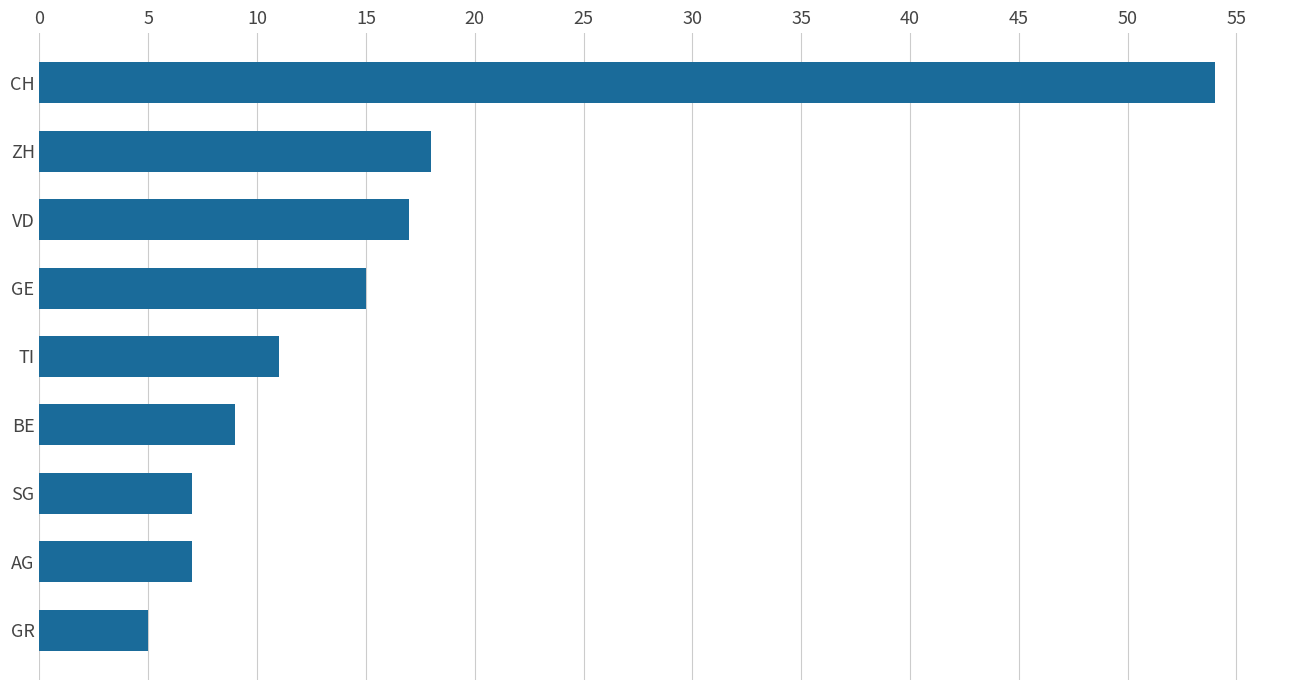

Reading top to bottom, transcribe all the data shown in this chart.

CH=54	ZH=18	VD=17	GE=15	TI=11	BE=9	SG=7	AG=7	GR=5